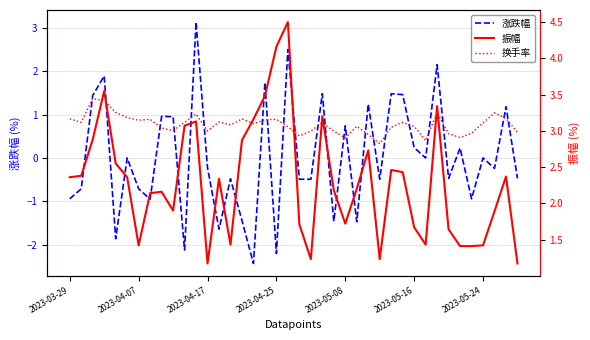

How many series are shown in this chart?

3